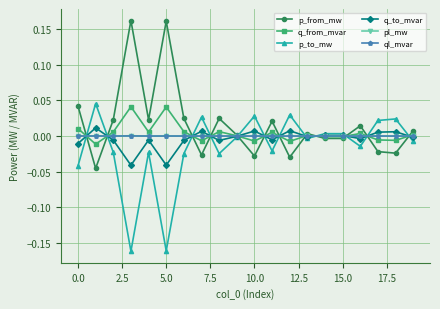

How many interior local peaks does the p_to_mw series have?

7